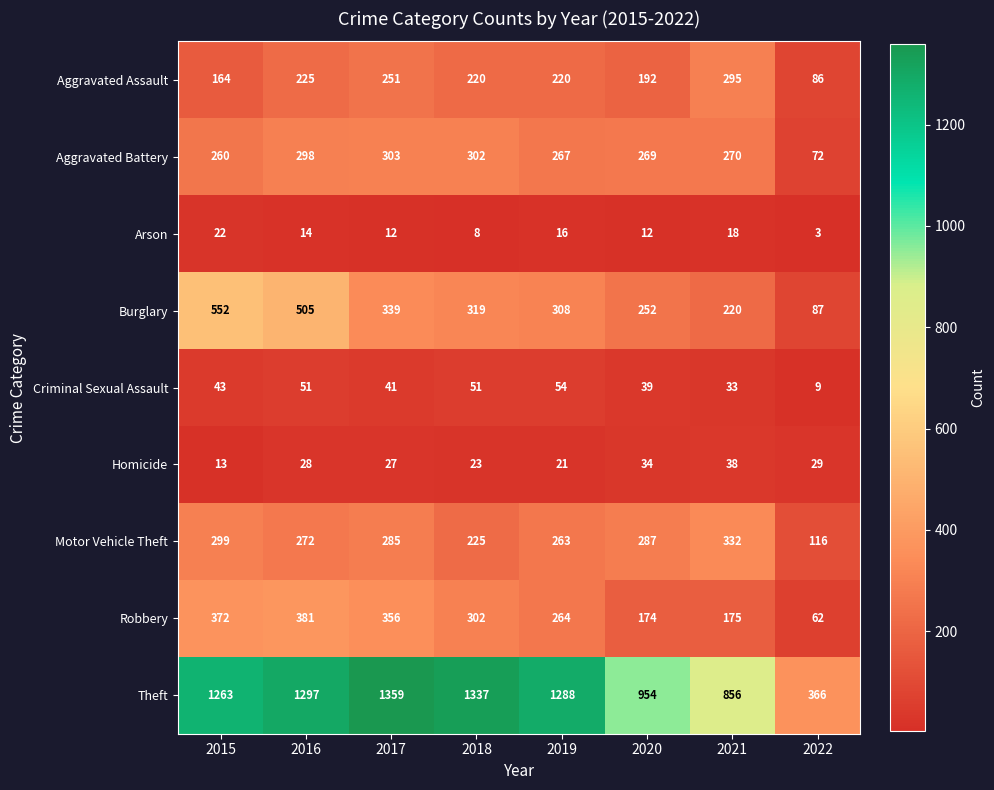

List the labels in order of Homicide value, largest first.

2021, 2020, 2022, 2016, 2017, 2018, 2019, 2015